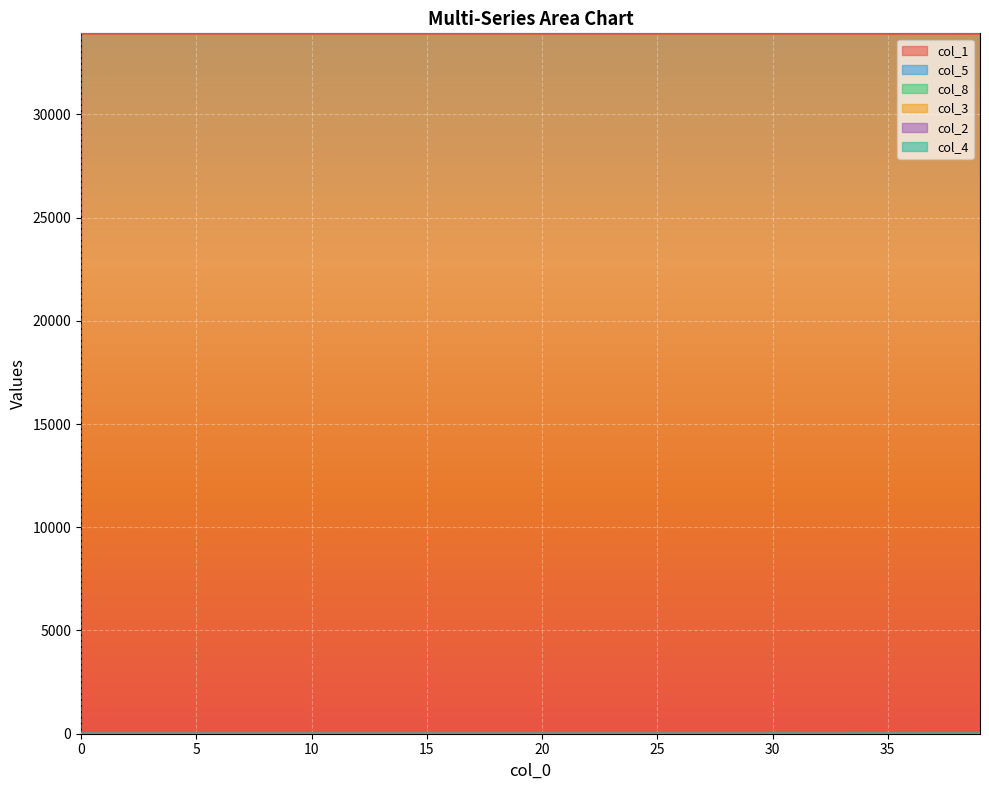

True or false: col_4 has more than 2 interior local peaks.

False